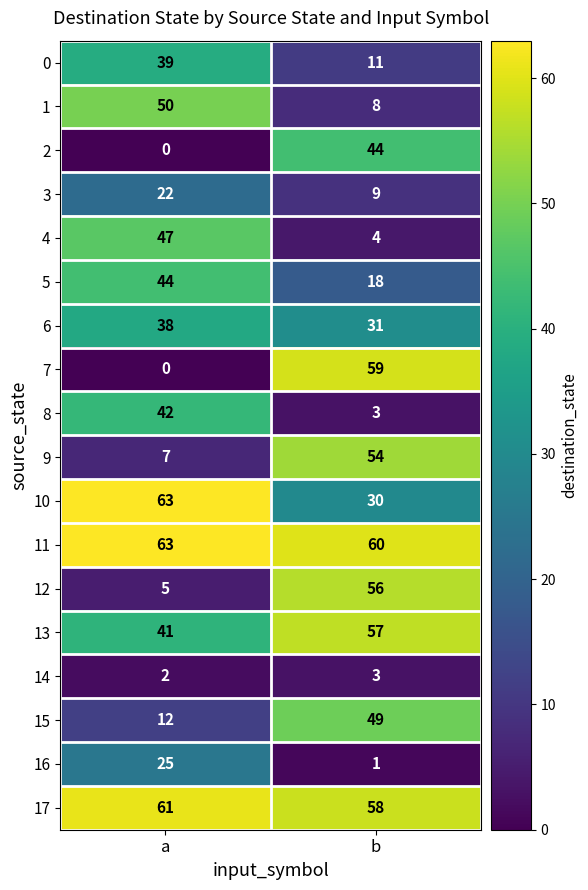

Which series has the largest total across all categories?

11